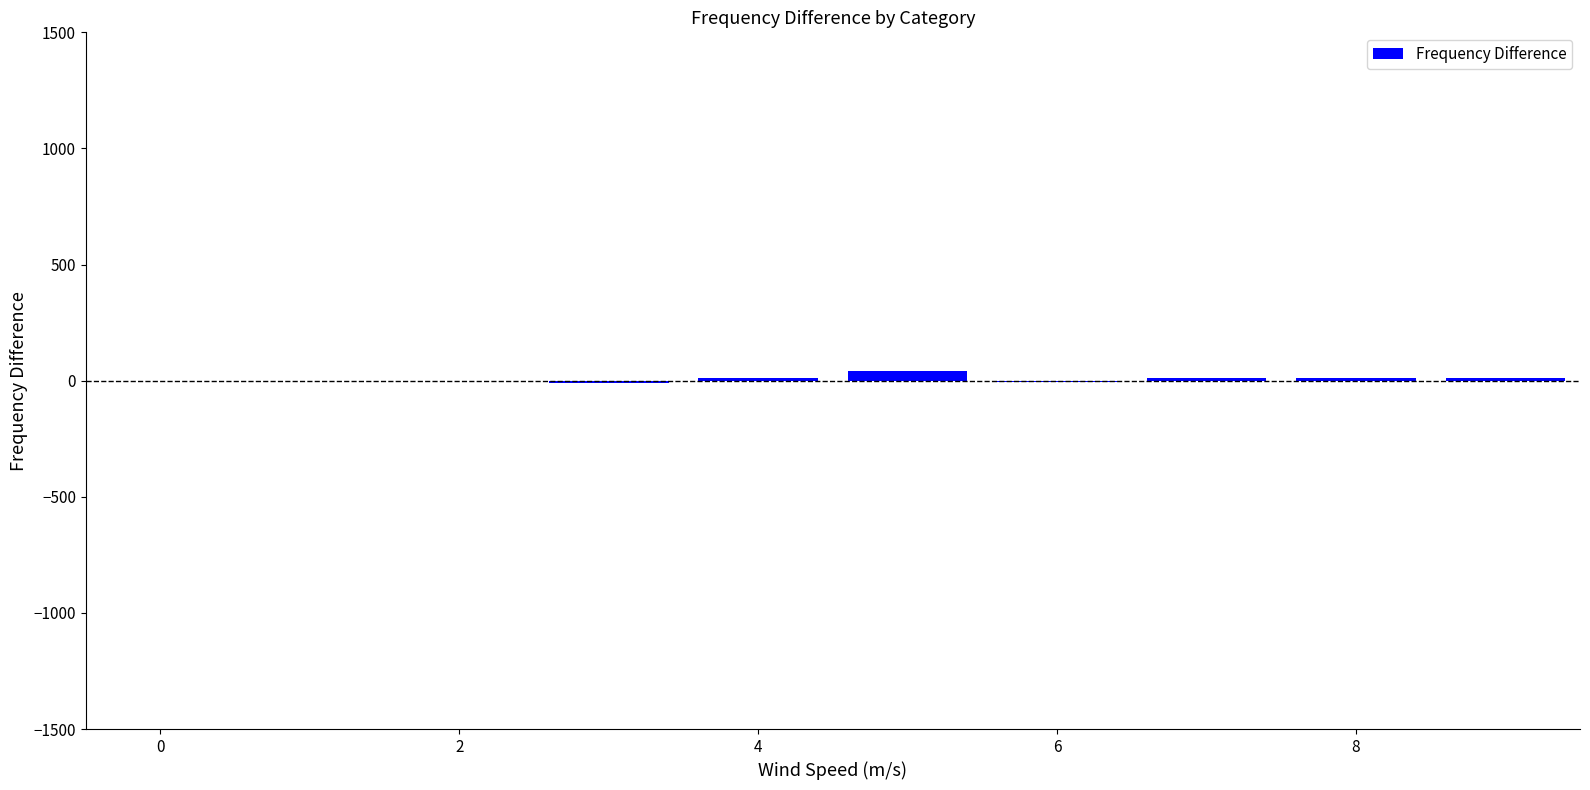

Are the bars horizontal?

No